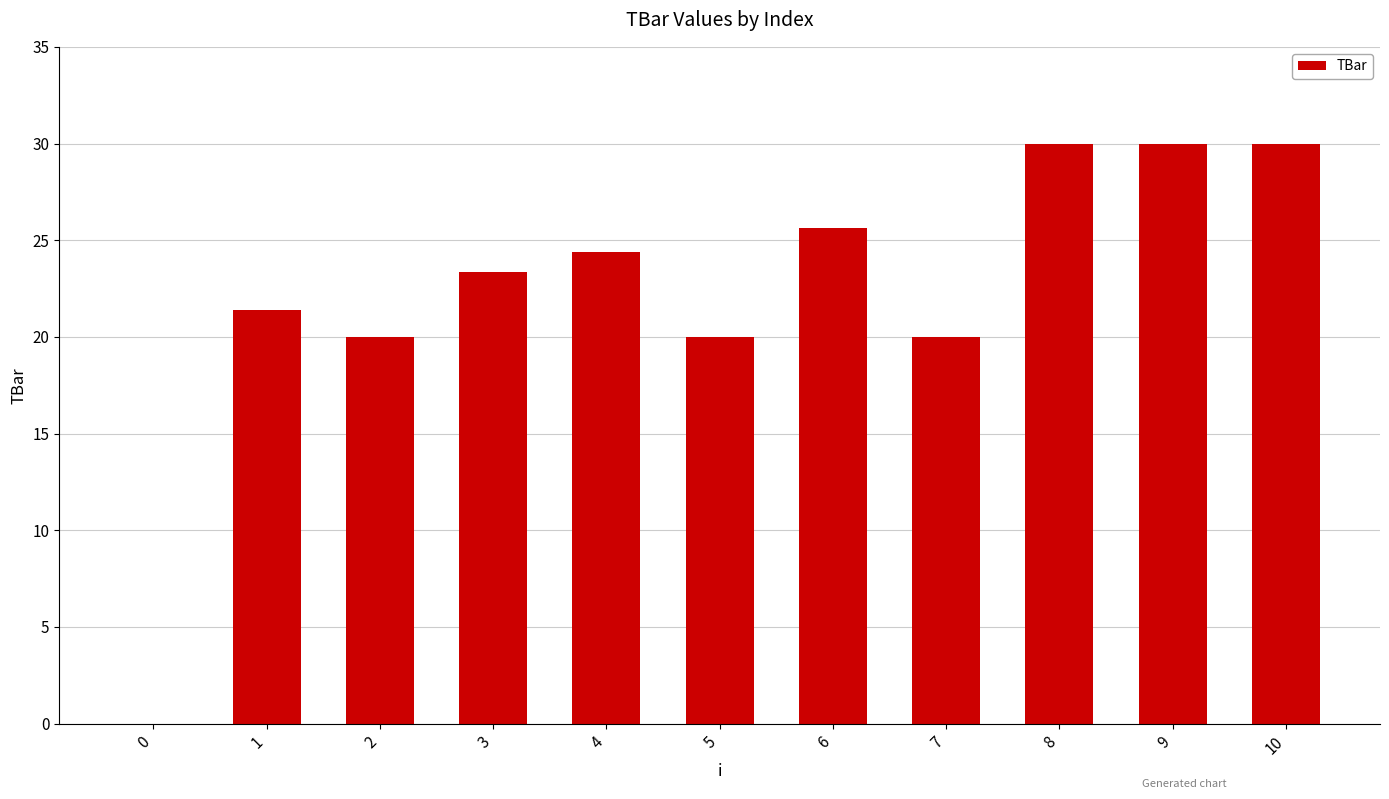

What is the greatest value displayed?

30.0